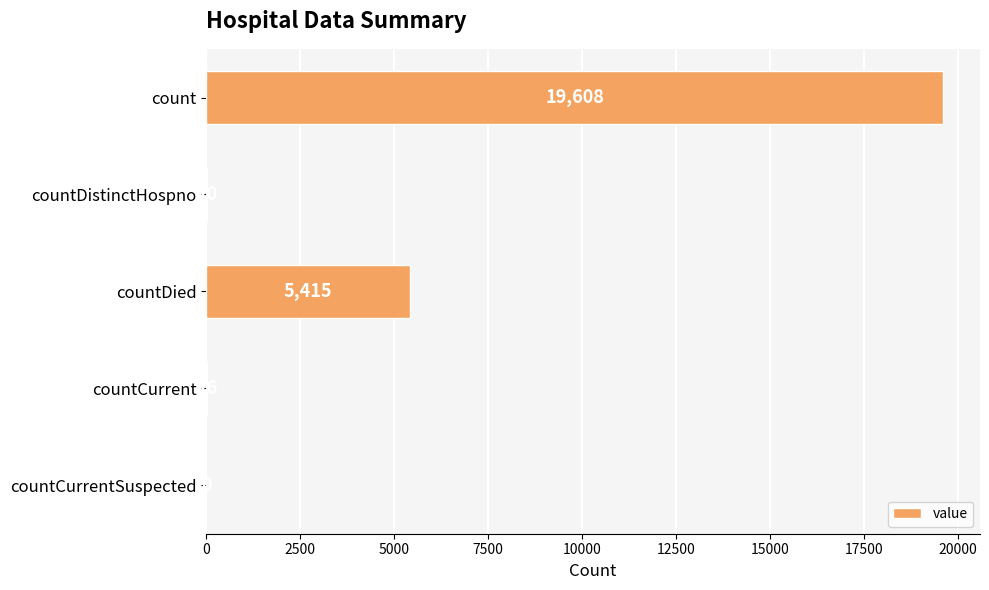

The chart shows a value of 26 at countCurrent. True or false?

True